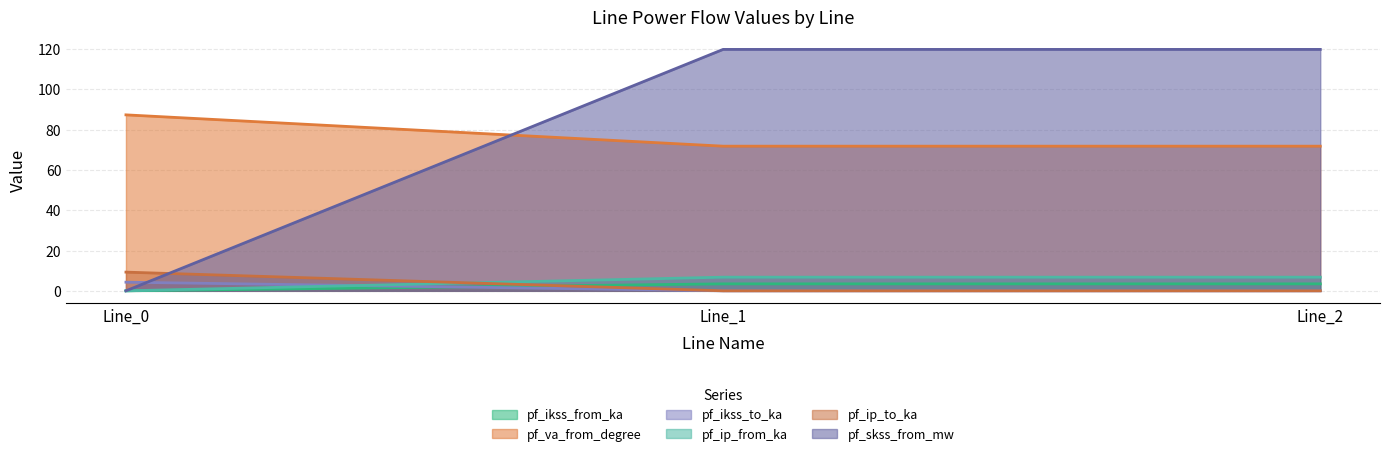

Which label corresponds to the largest value in the chart?

Line_1